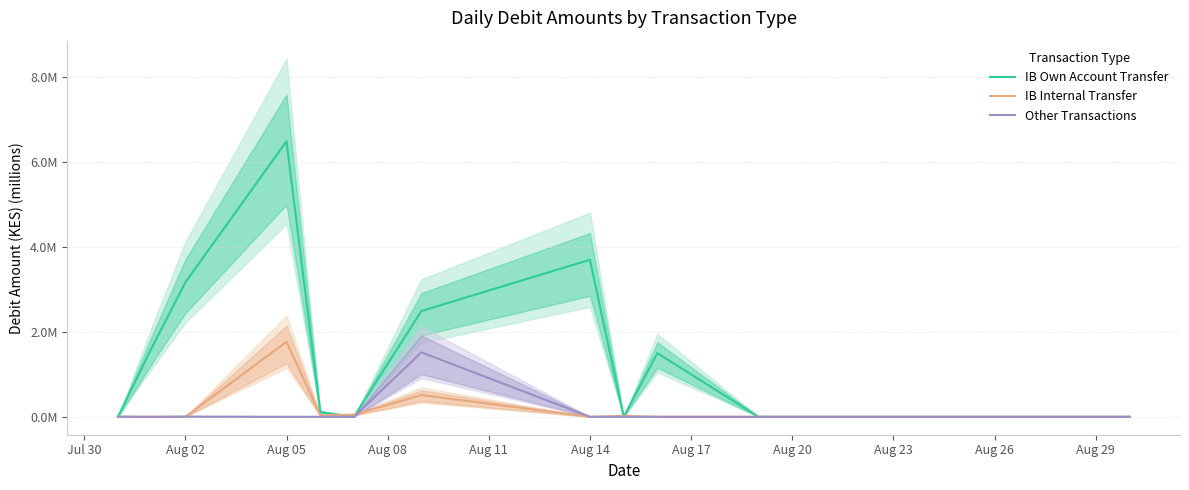

Between Jul 30 and Aug 23, which is larger?

Jul 30